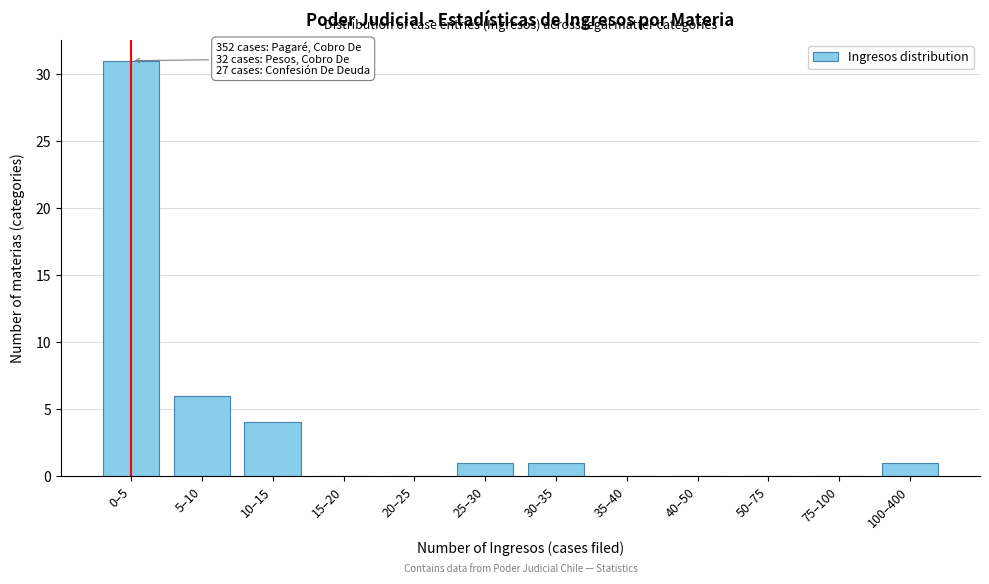

Reading left to right, list all the values displayed in this chart.

0–5=31	5–10=6	10–15=4	15–20=0	20–25=0	25–30=1	30–35=1	35–40=0	40–50=0	50–75=0	75–100=0	100–400=1